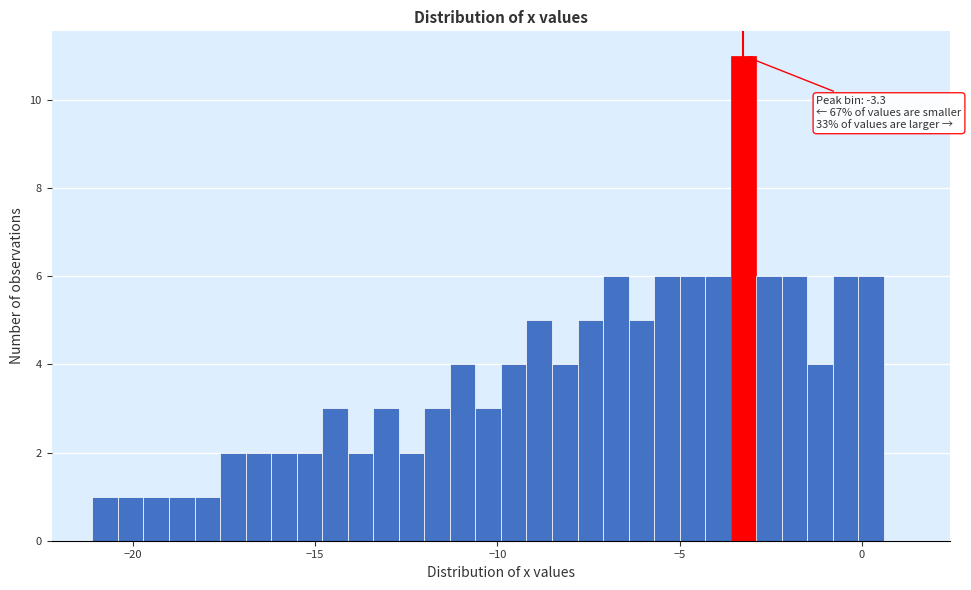

Read against the x-axis, roughly where is the centre of the tallest bar?

-3.0